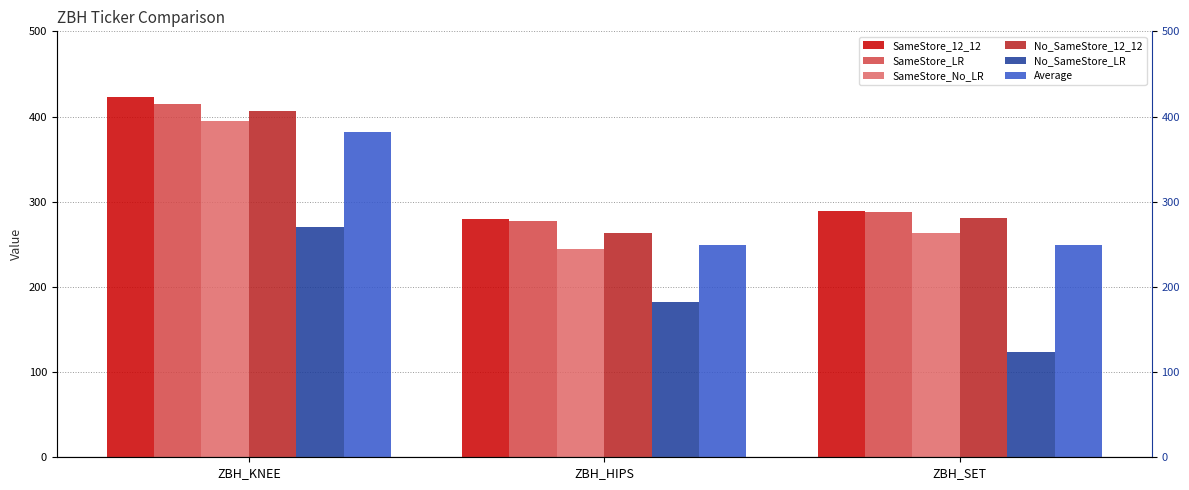

Rank the series at ZBH_HIPS from lowest to highest value.

No_SameStore_LR, SameStore_No_LR, Average, No_SameStore_12_12, SameStore_LR, SameStore_12_12